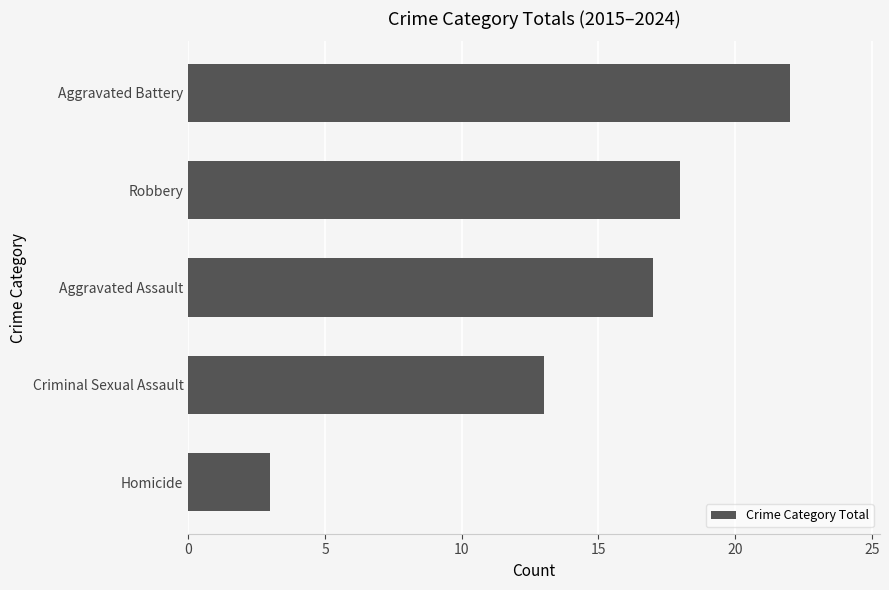

How many series are shown in this chart?

1